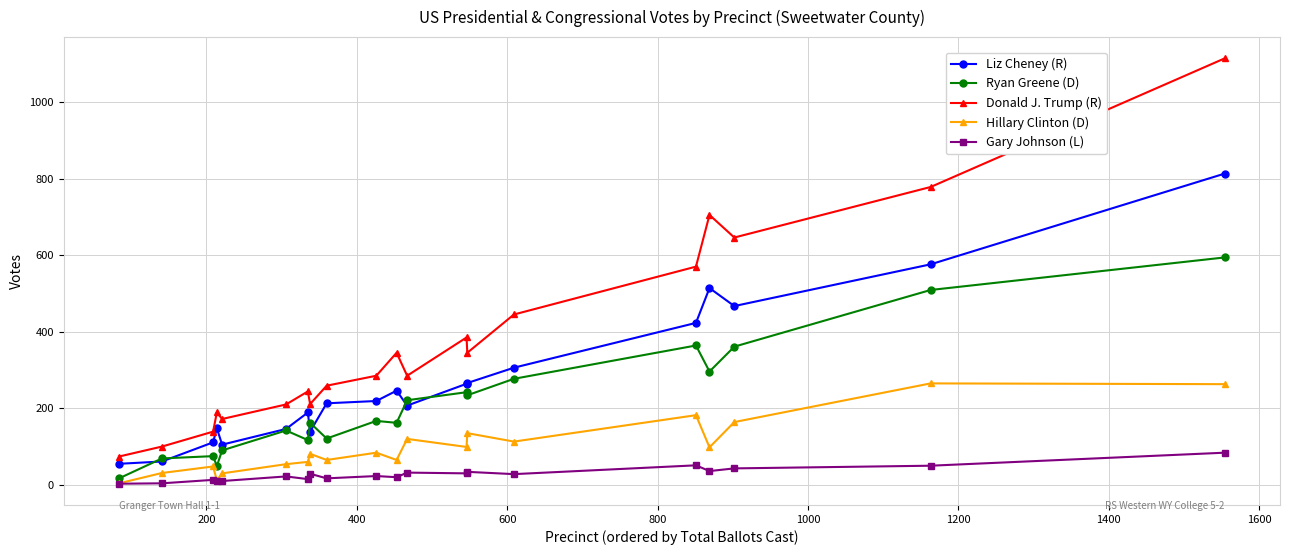

Does the chart display data point markers on the line(s)?

Yes